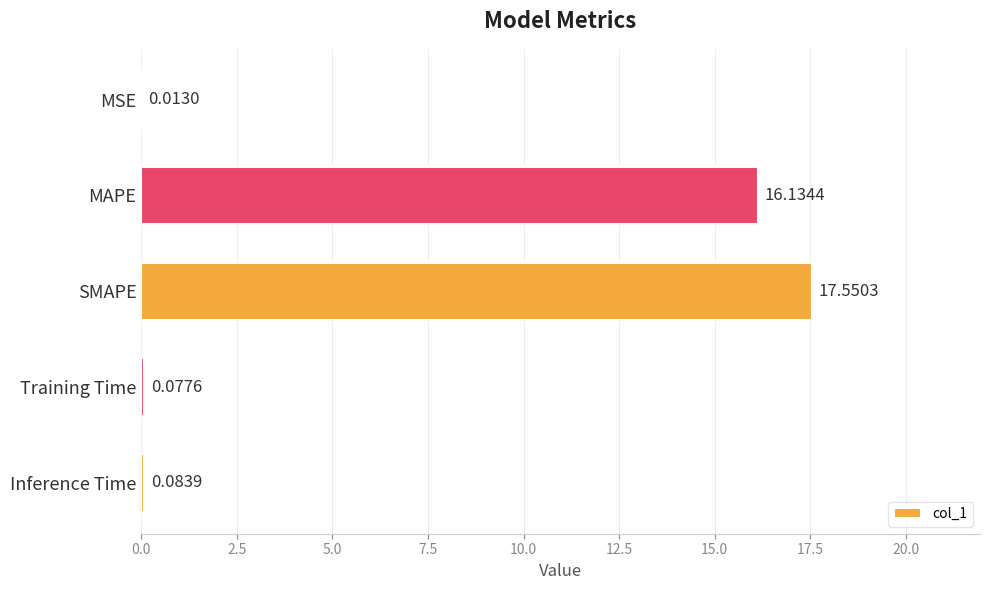

At which label is the value closest to 8?

Inference Time